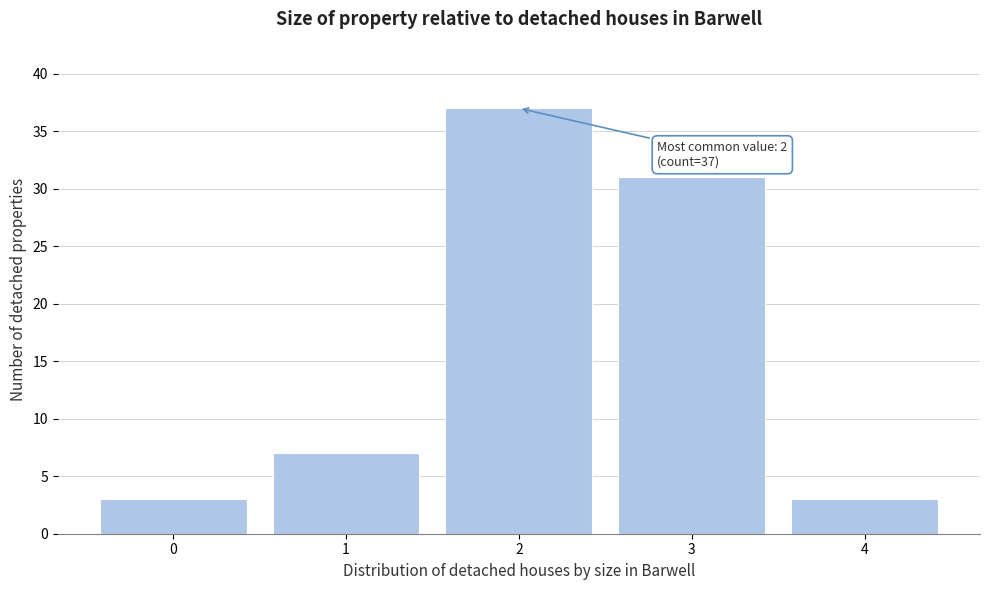

Over which range of the x-axis is the bar tallest?

1.5 to 2.5